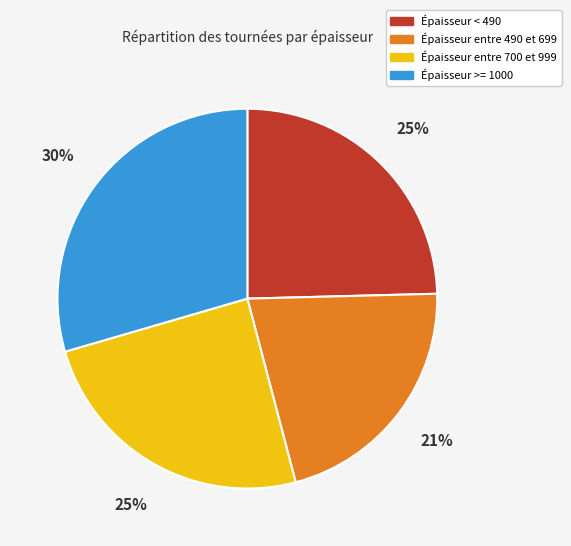

What is the ratio of the value at Épaisseur >= 1000 to the value at Épaisseur entre 700 et 999?

1.2